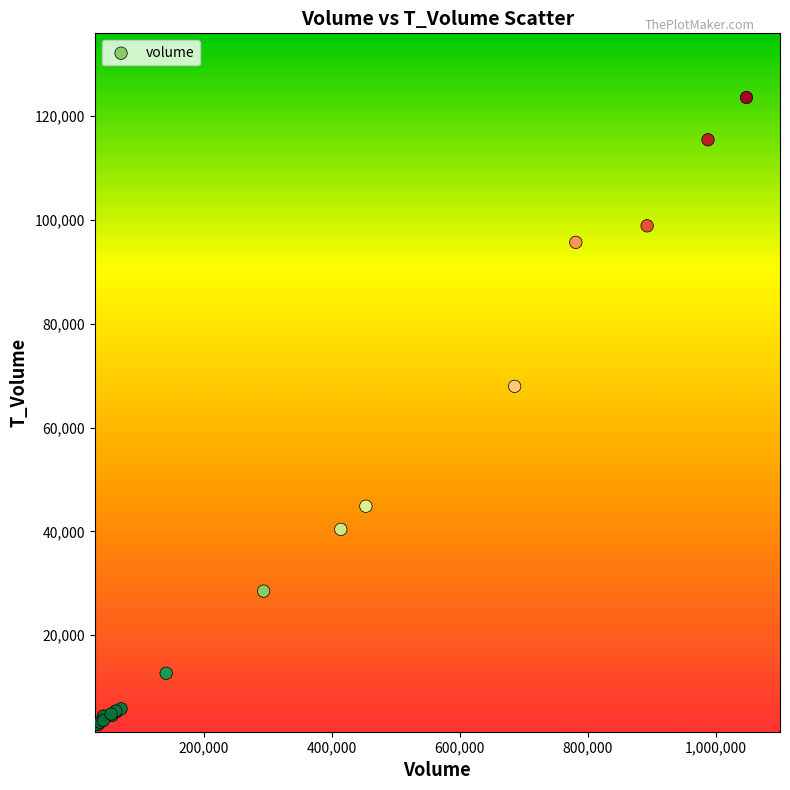

What Y value in the scatter plot is closest to 63205?

67950